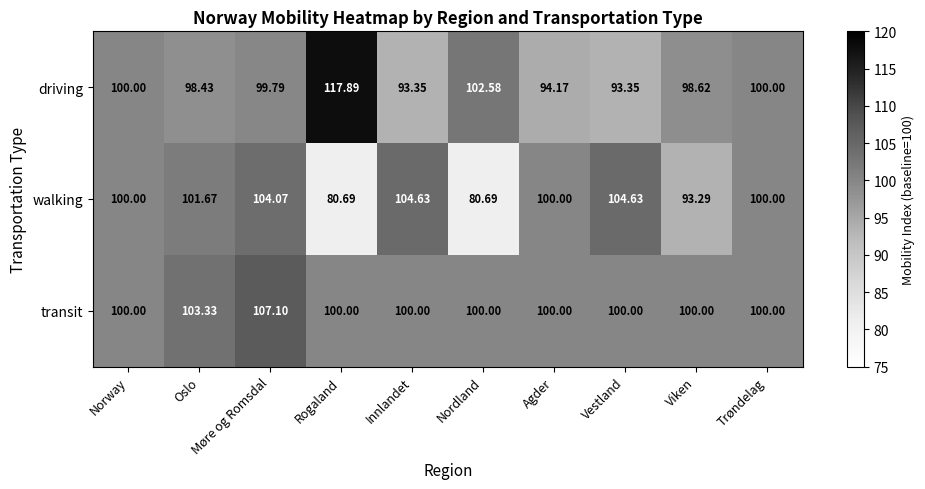

Which category has the highest value in the driving series?

Rogaland